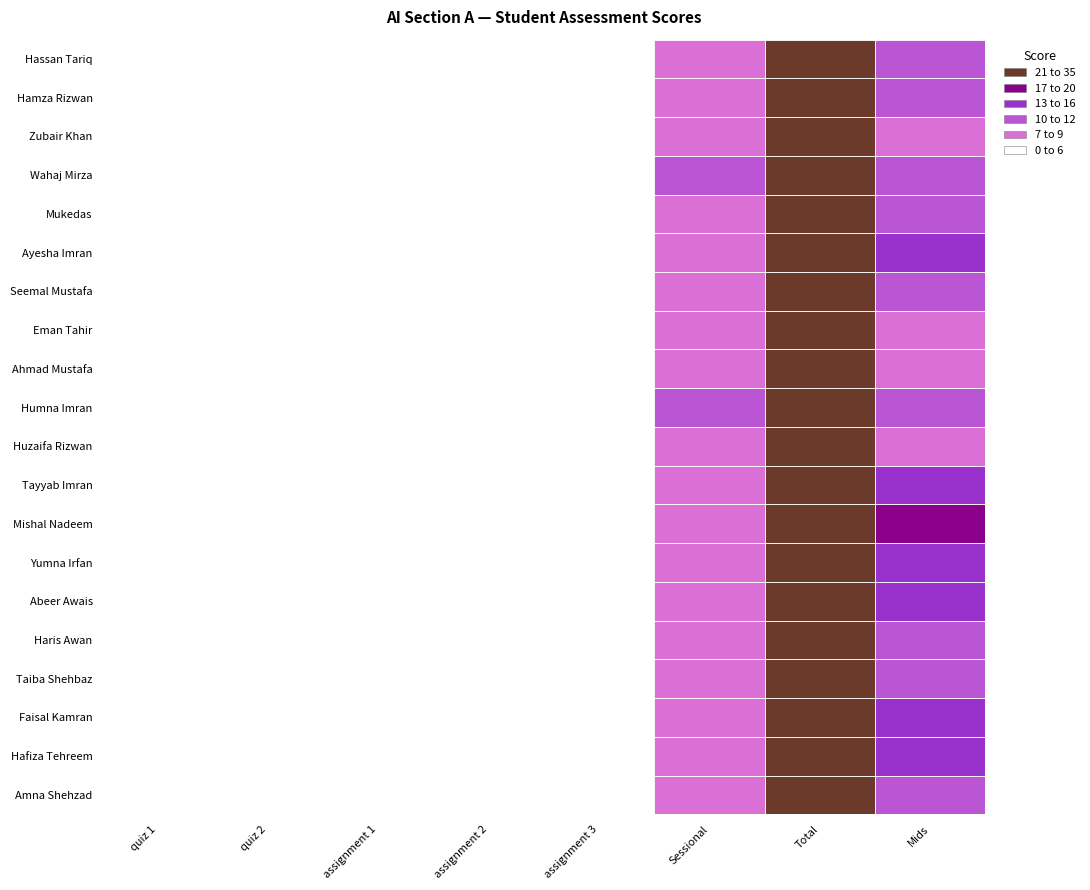

Which series has the largest total across all categories?

Humna Imran